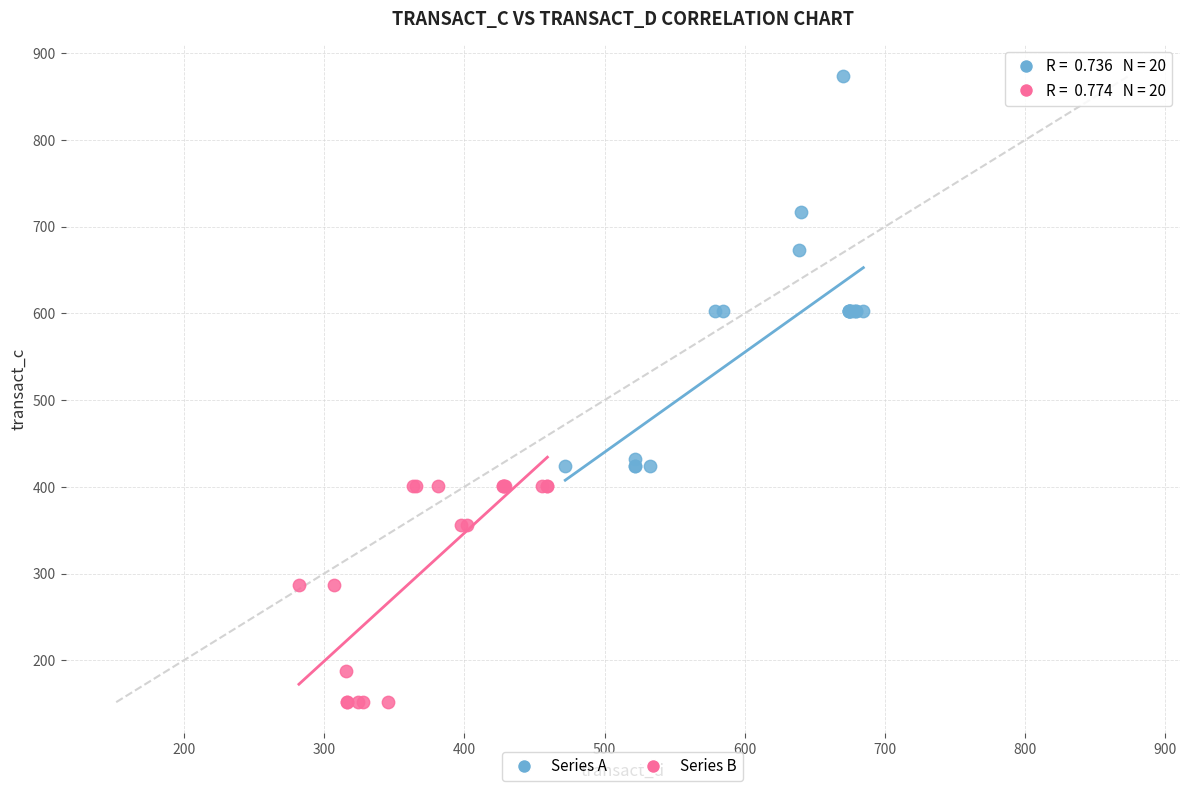

Which series has the widest spread of Y values?

Series A